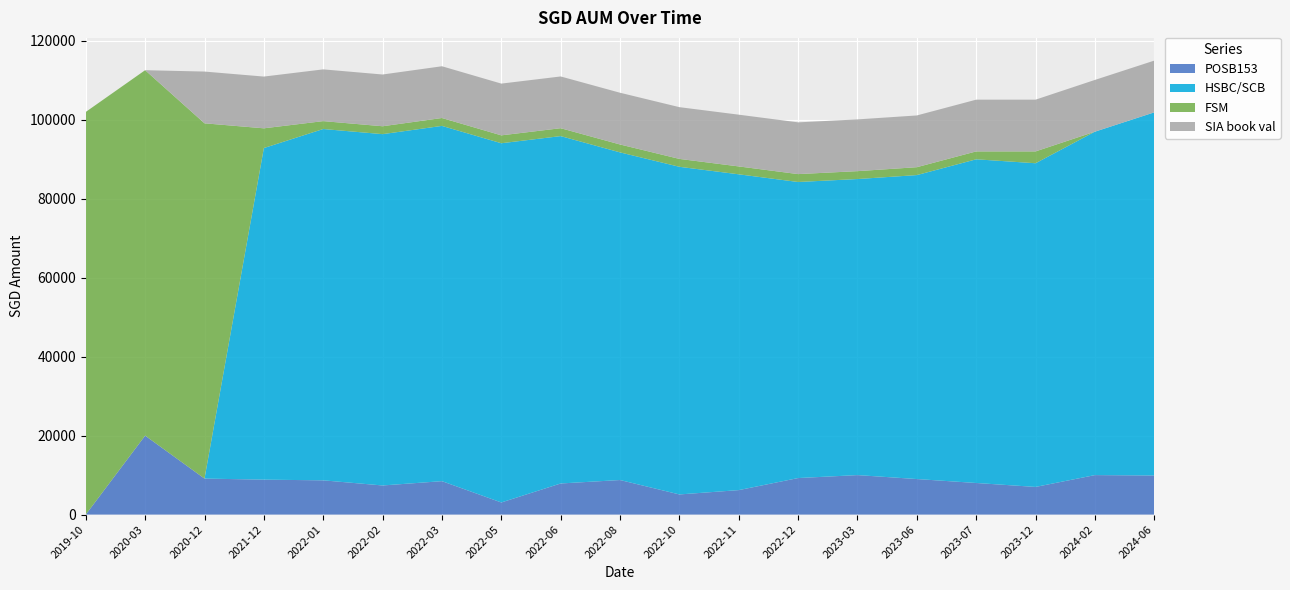

Reading right to left, extract all data points from this chart.

POSB153: 9897.0	10000.0	7000.0	8000.0	9000.0	10000.0	9251.0	6195.0	5099.0	8751.0	7877.0	3067.0	8462.0	7372.0	8672.0	8848.0	9117.0	20000.0	0.0
HSBC/SCB: 92000.0	87000.0	82000.0	82000.0	77000.0	75000.0	75000.0	80000.0	83000.0	83000.0	88000.0	91000.0	90000.0	89000.0	89000.0	84000.0	0.0	0.0	0.0
FSM: 0.0	0.0	3000.0	2000.0	2000.0	2000.0	2000.0	2000.0	2000.0	2000.0	2000.0	2000.0	2000.0	2000.0	2000.0	5000.0	90000.0	92574.0	102000.0
SIA book val: 13108.5	13108.5	13108.5	13108.5	13108.5	13108.5	13108.5	13108.5	13108.5	13108.5	13108.5	13108.5	13108.5	13108.5	13108.5	13108.5	13108.5	0.0	0.0